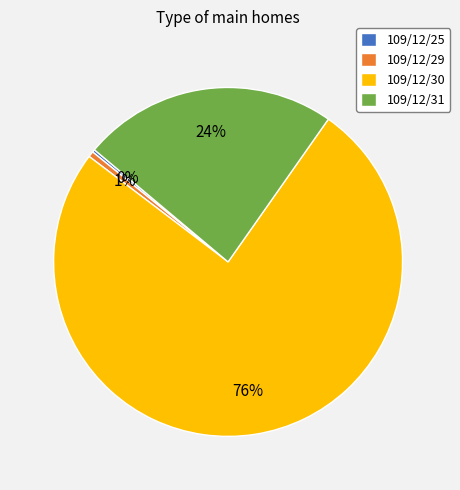

Do 109/12/30 and 109/12/29 together represent more than half of the pie?

Yes